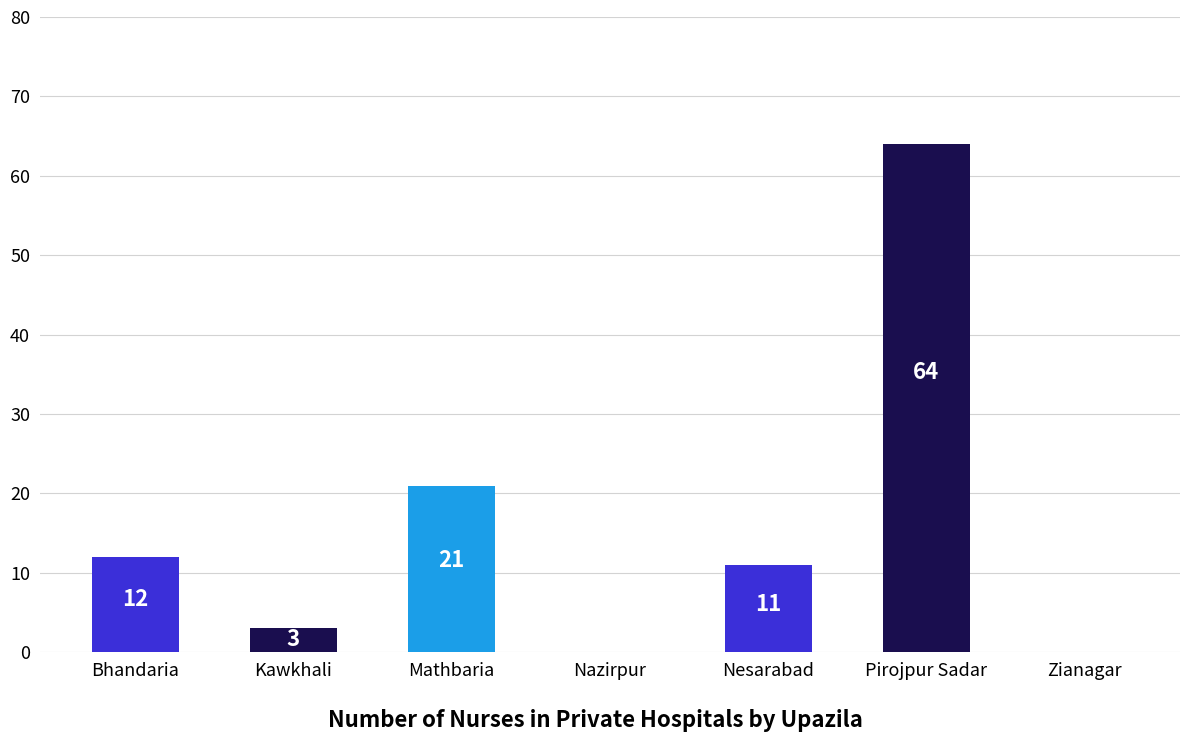

What is the greatest value displayed?

64